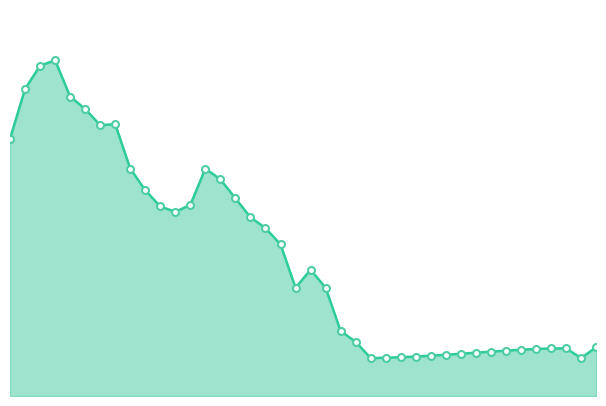

Where is the data nearest to the value 1725?

2016-01-11